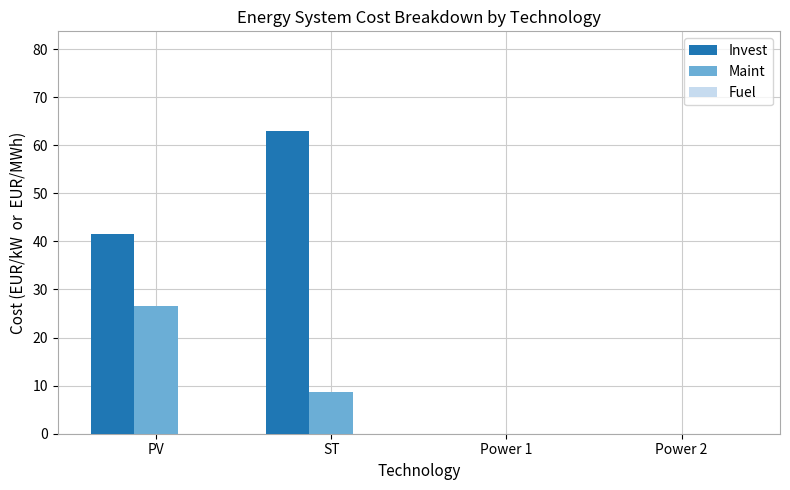

How many groups of bars are there?

4